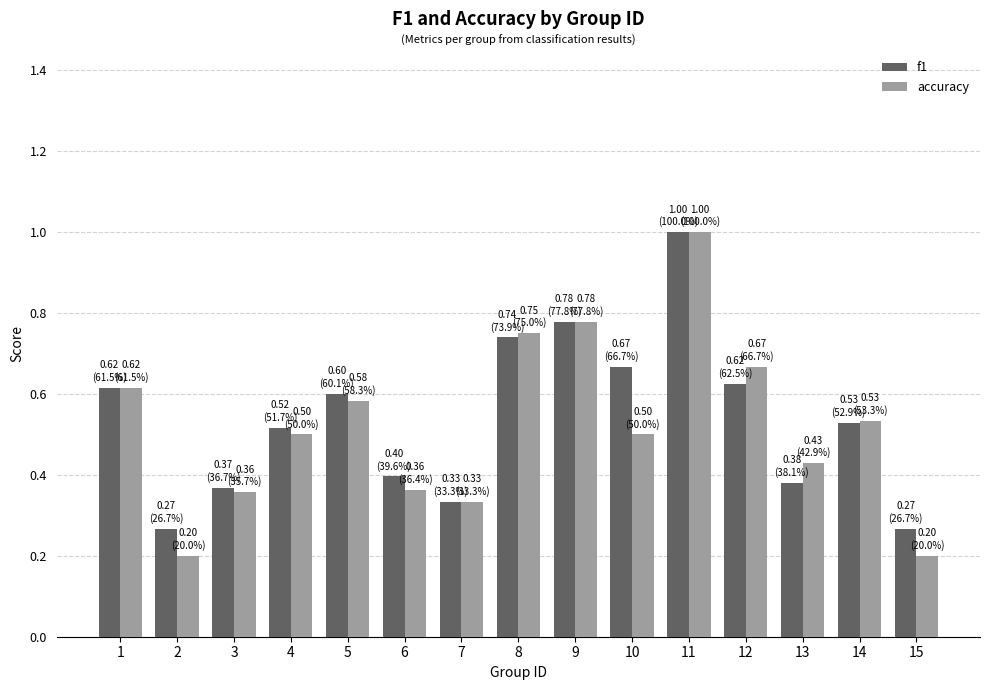

What is the total value across all series at 5?

1.2